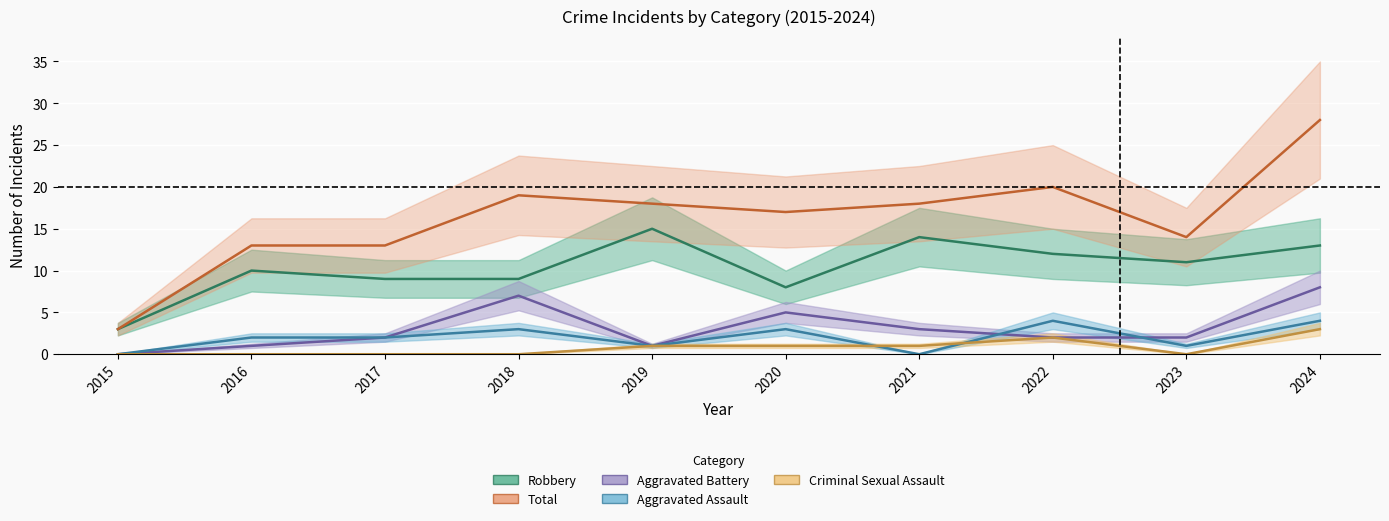

What are all the series names shown in the legend?

Aggravated Assault, Aggravated Battery, Criminal Sexual Assault, Robbery, Total